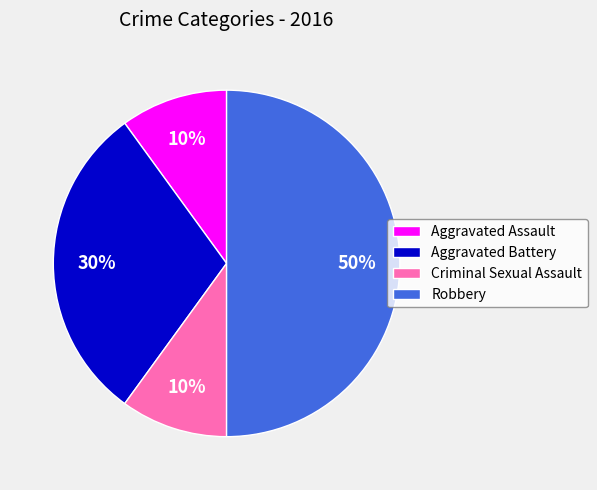

Is the sum of Robbery and Aggravated Battery greater than half?

Yes